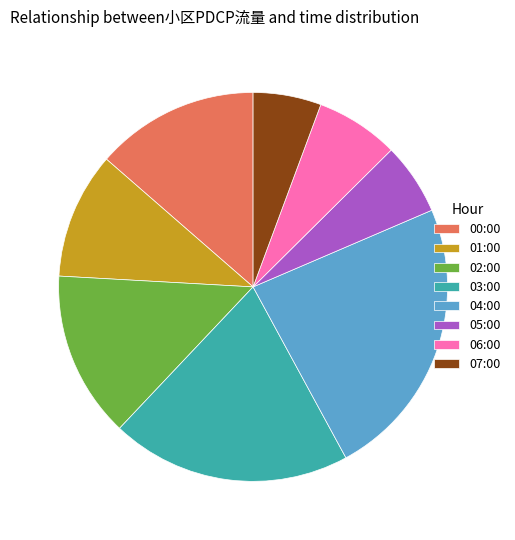

What is the largest slice in the pie chart?

04:00